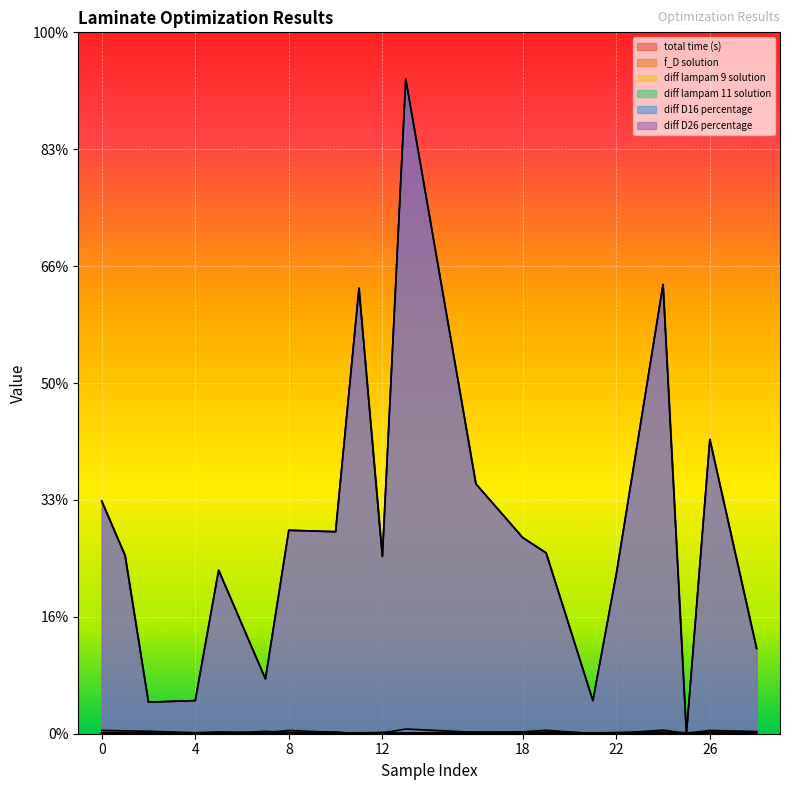

In diff D26 percentage, how many points are lower than both neighbors (excluding endpoints)?

6